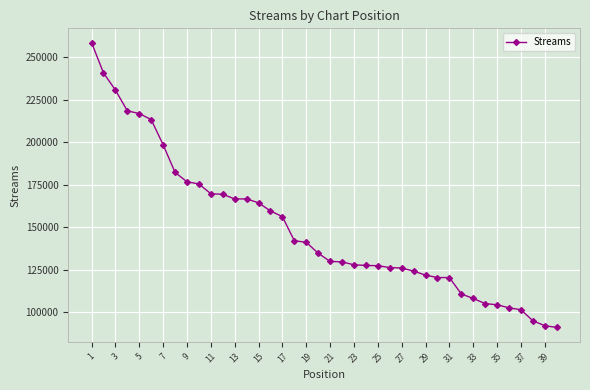

What is the difference between the maximum and minimum values?

167317